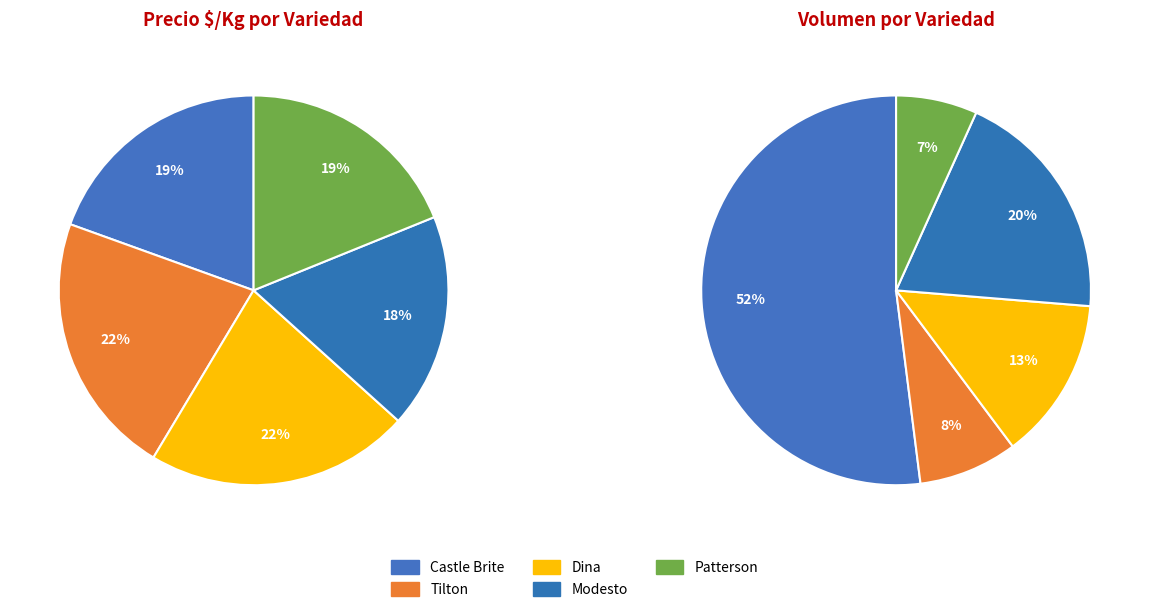

Which slice is the largest?

Tilton